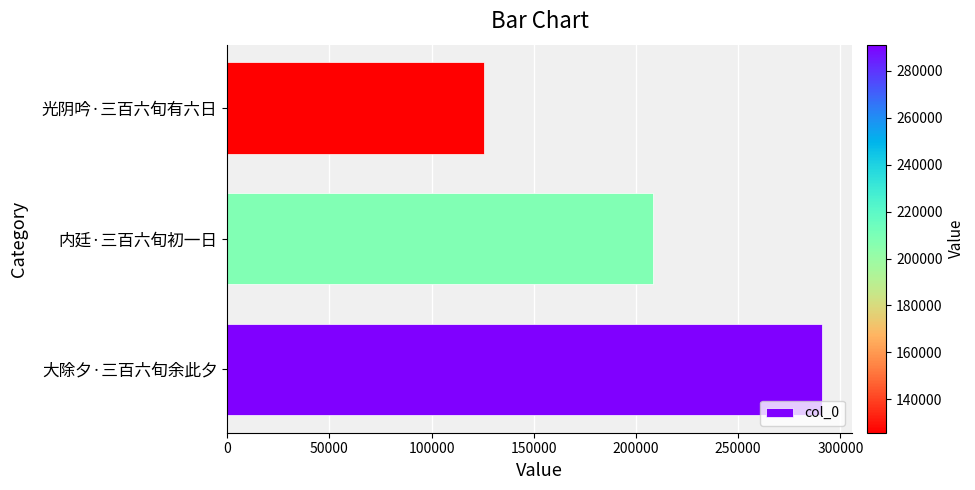

How many data points does each series have?

3